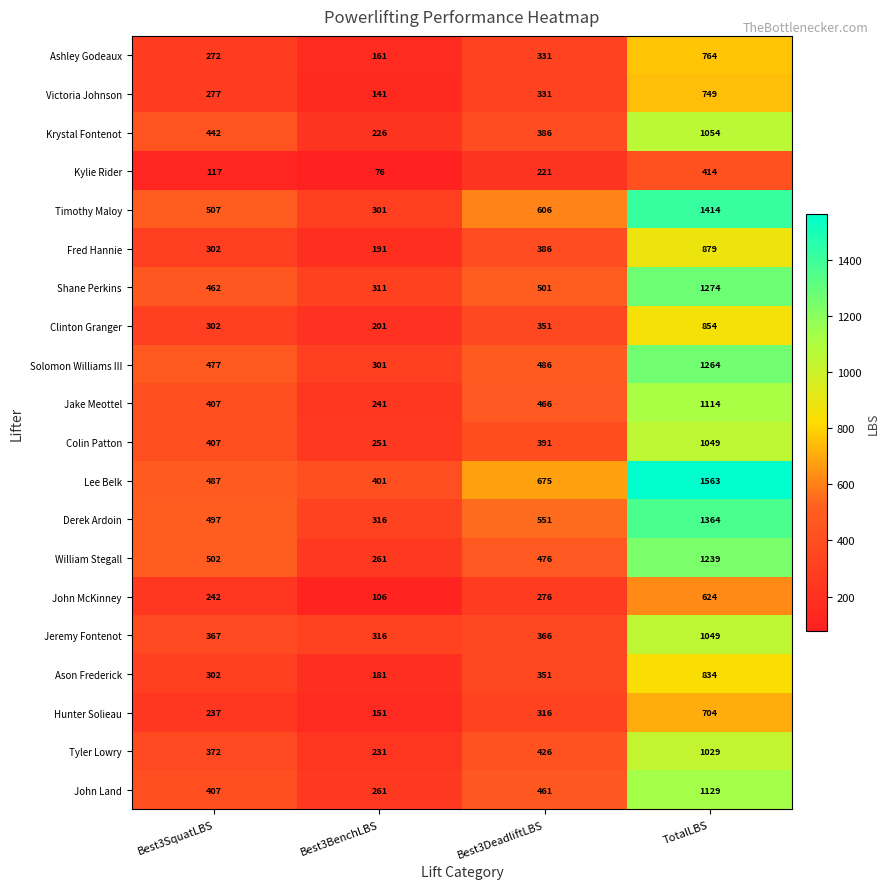

What is the difference between the Hunter Solieau values at Best3BenchLBS and TotalLBS?

553